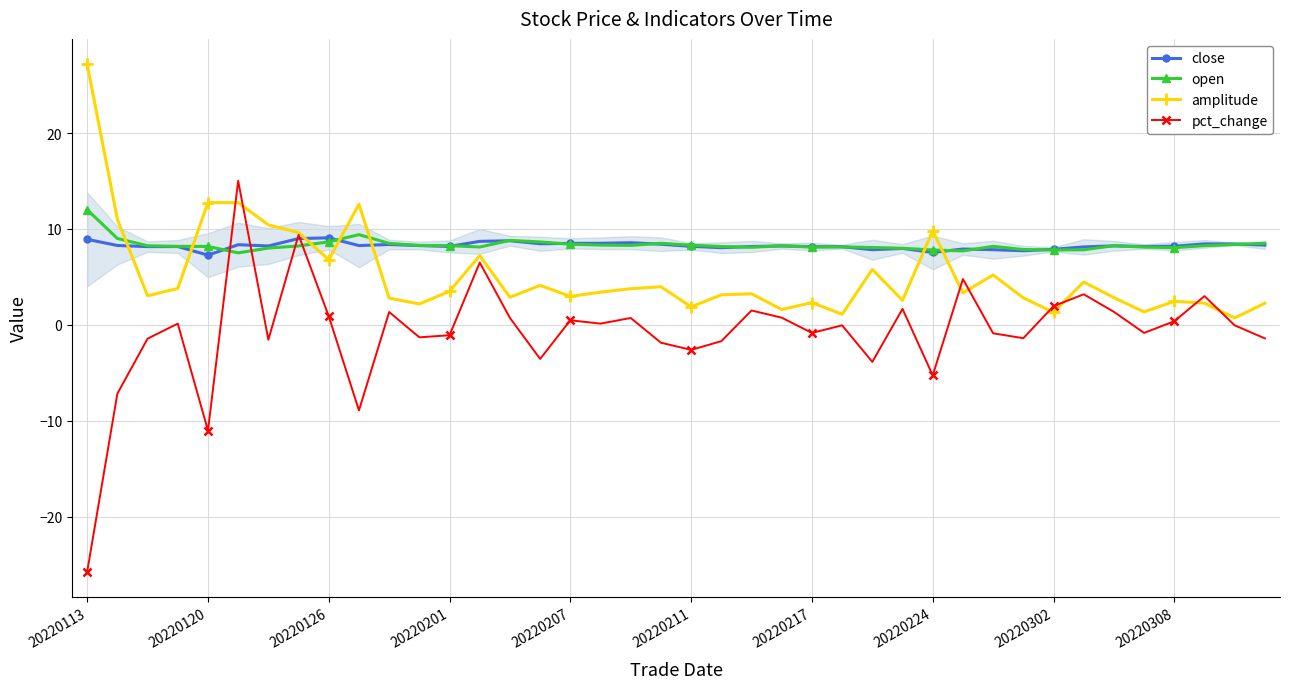

Which series has the widest spread of values?

pct_change